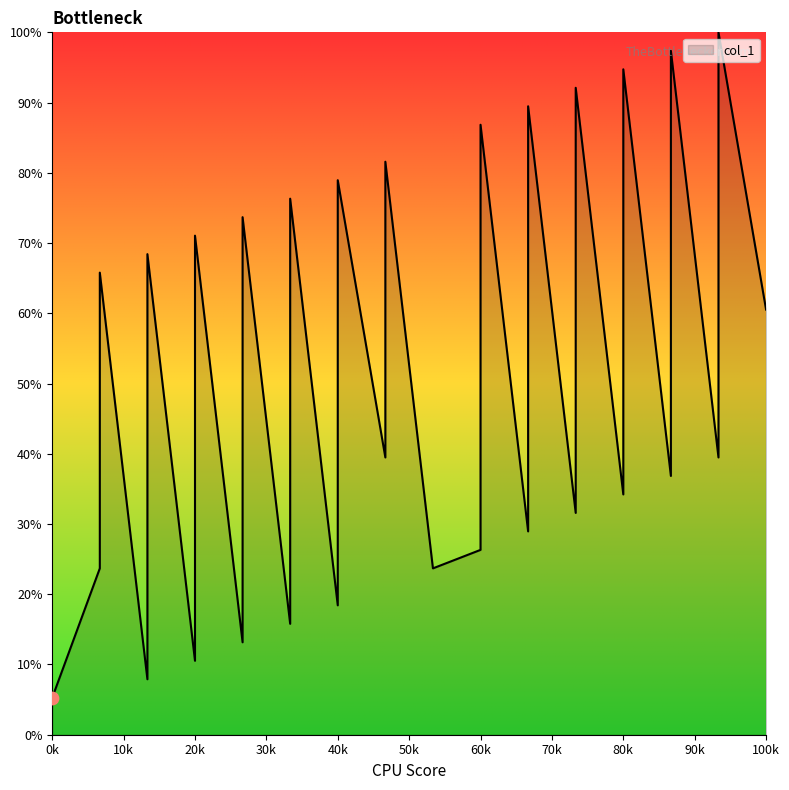

What is the change in value from 9 to 10?

+2.6